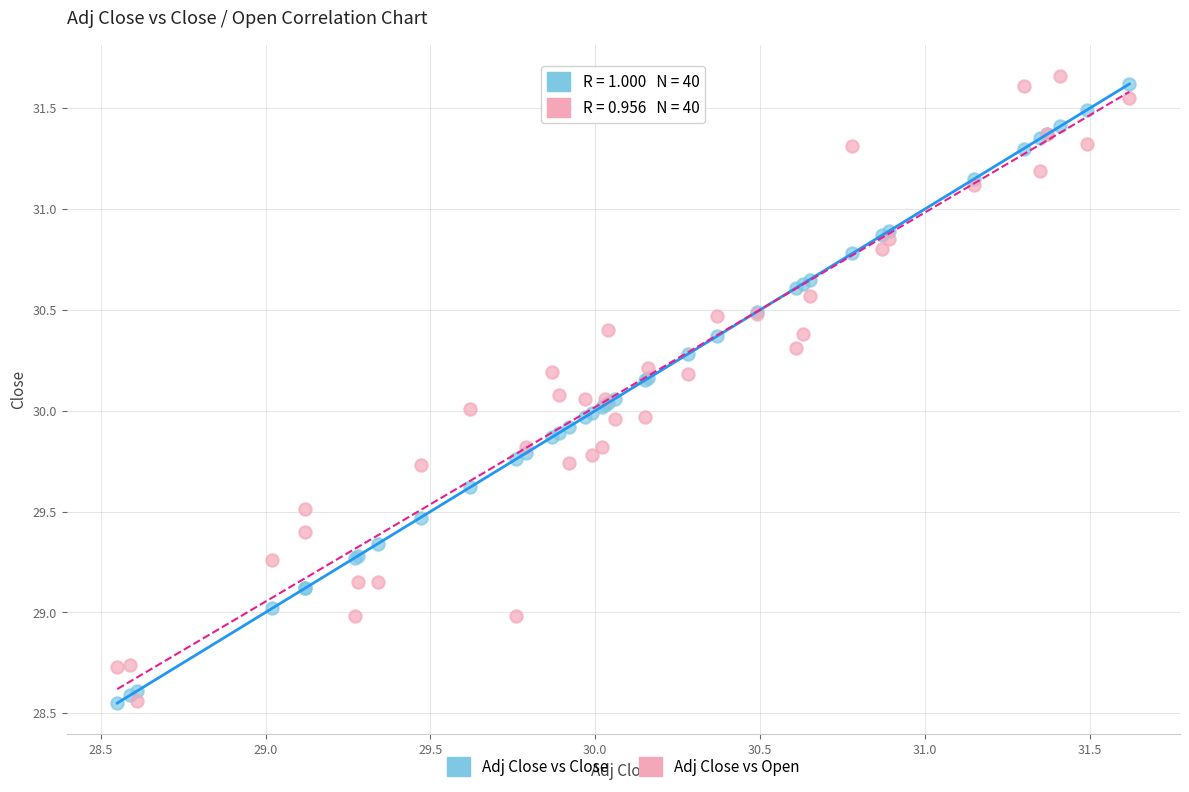

What are all the series names shown in the legend?

Adj Close vs Close, Adj Close vs Open